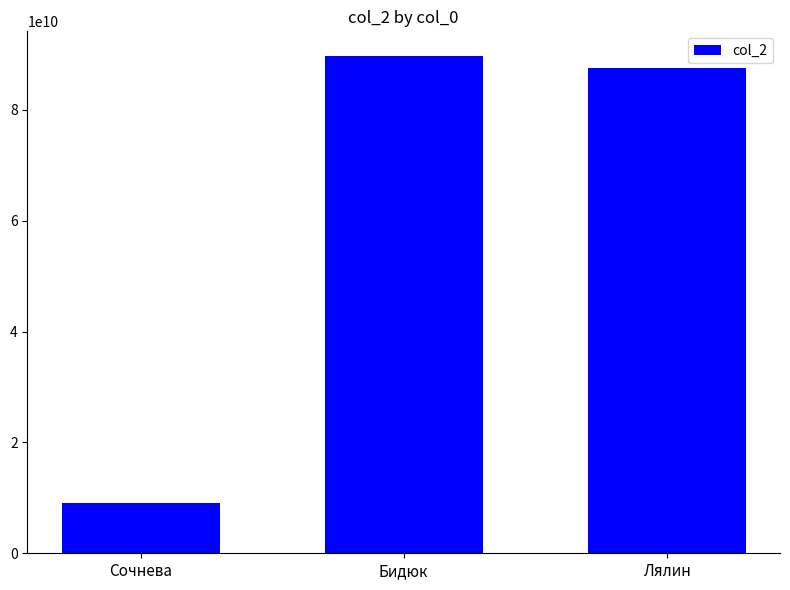

What is the sum of all values?

186136709497